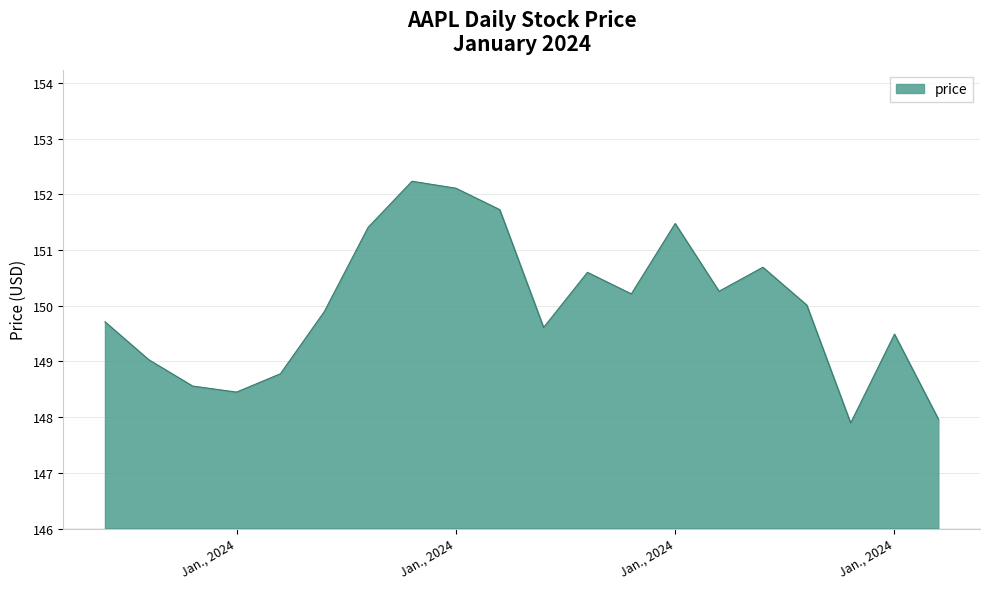

What is the minimum value shown in the chart?

147.9